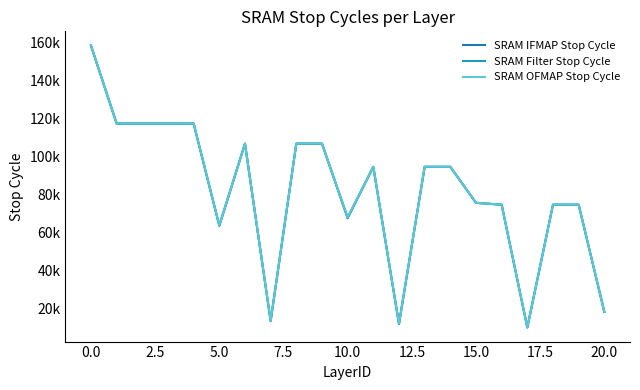

Does the chart display data point markers on the line(s)?

No